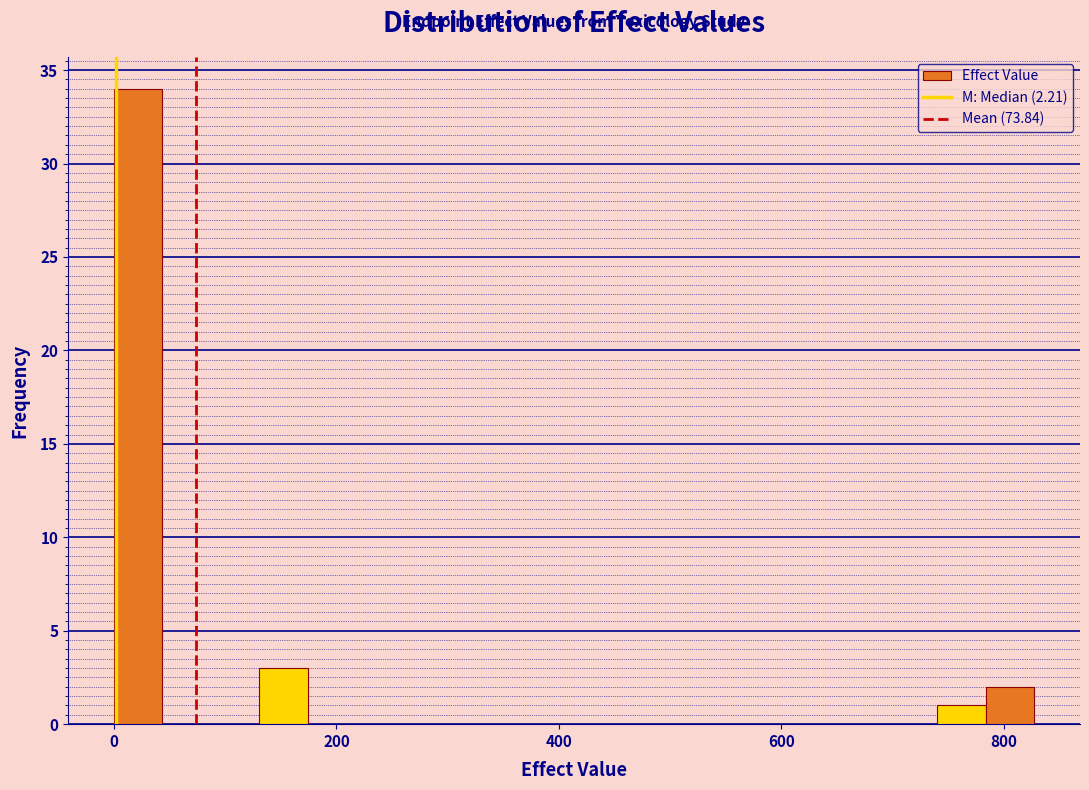

Around what value on the x-axis is the tallest bar? Give the approximate position of its centre, as read against the axis.

20